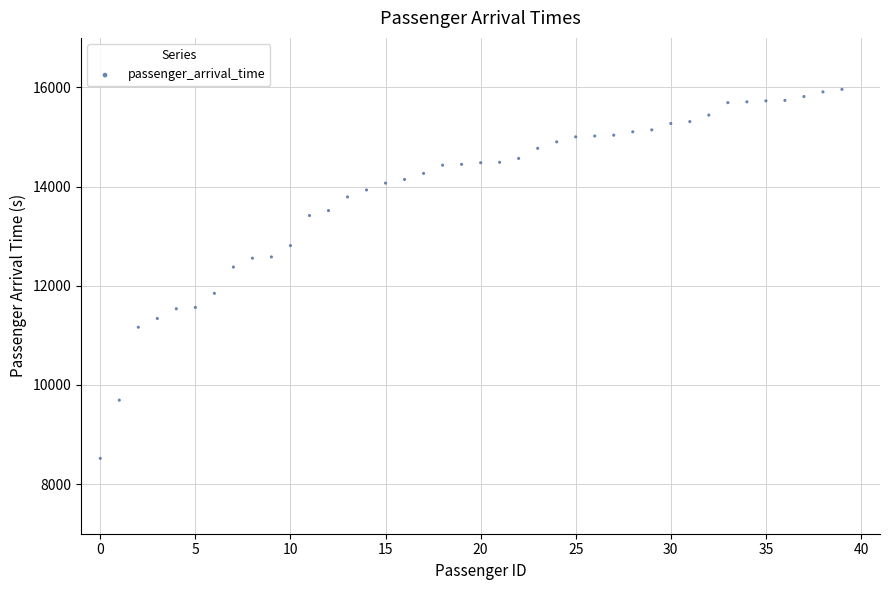

What Y value in the scatter plot is closest to 12241?

12378